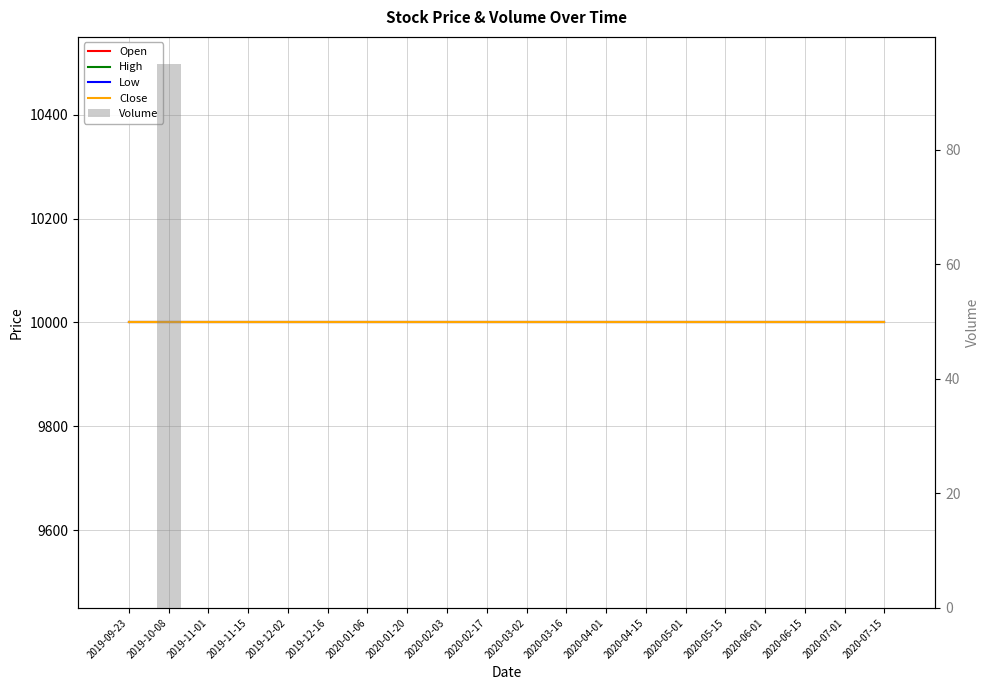

At how many categories does at least one series exceed 3296?

20